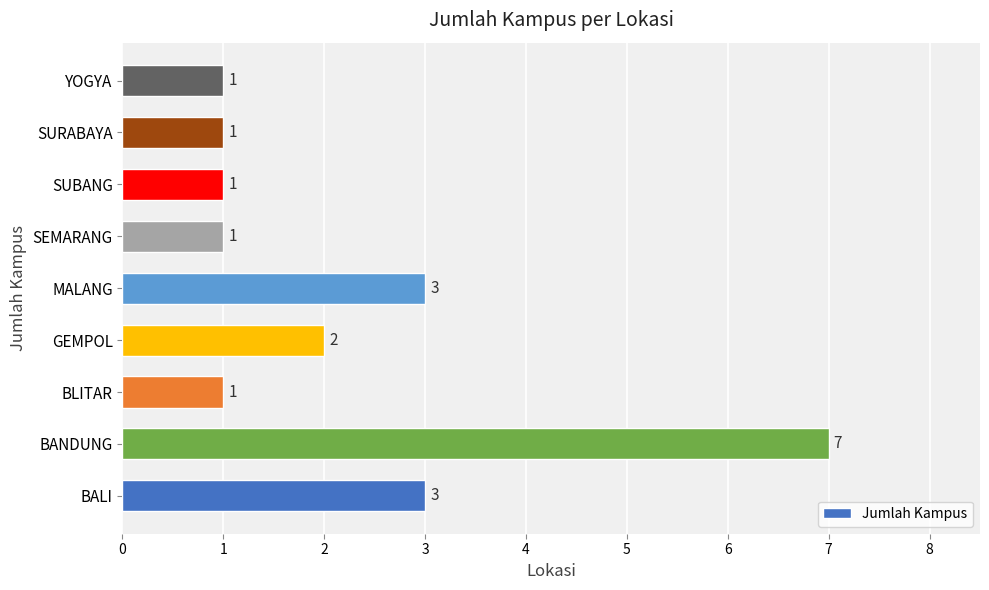

Reading bottom to top, extract all data points from this chart.

BALI=3	BANDUNG=7	BLITAR=1	GEMPOL=2	MALANG=3	SEMARANG=1	SUBANG=1	SURABAYA=1	YOGYA=1